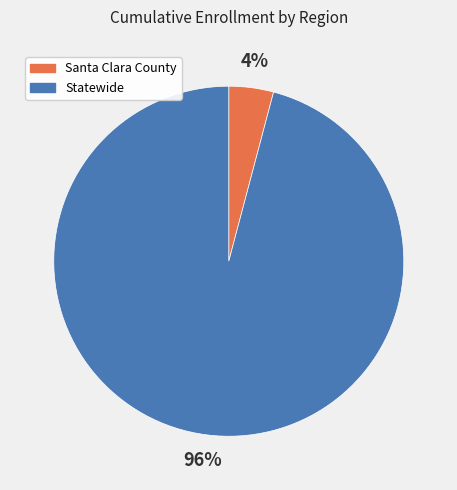

What is the majority slice?

Statewide